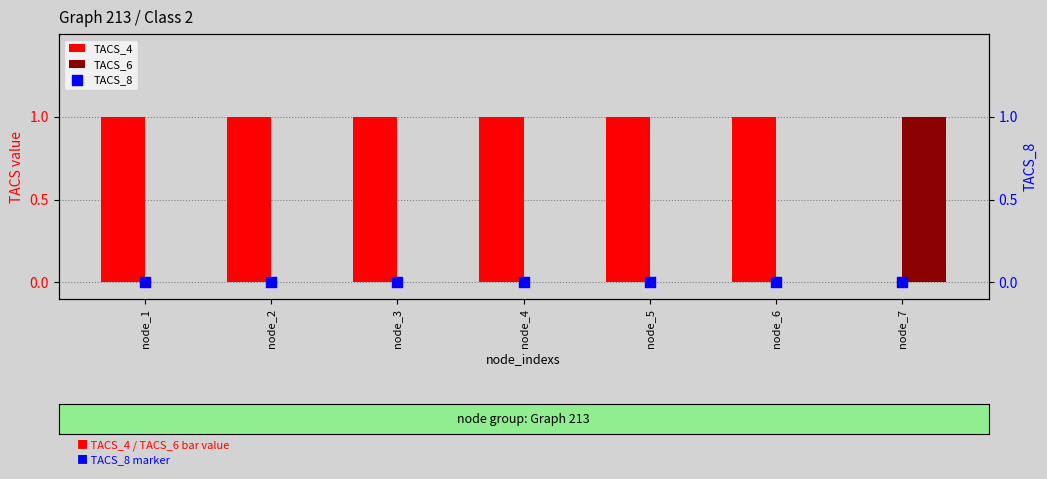

Which series has the widest spread of Y values?

TACS_4